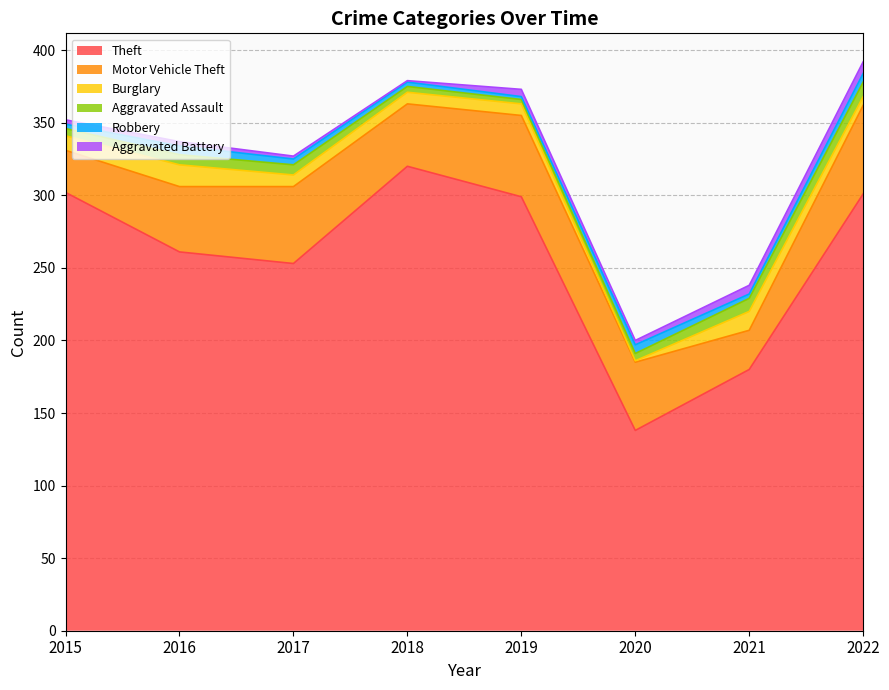

Rank the series by their maximum value, from lowest to highest.

Robbery, Aggravated Battery, Aggravated Assault, Burglary, Motor Vehicle Theft, Theft